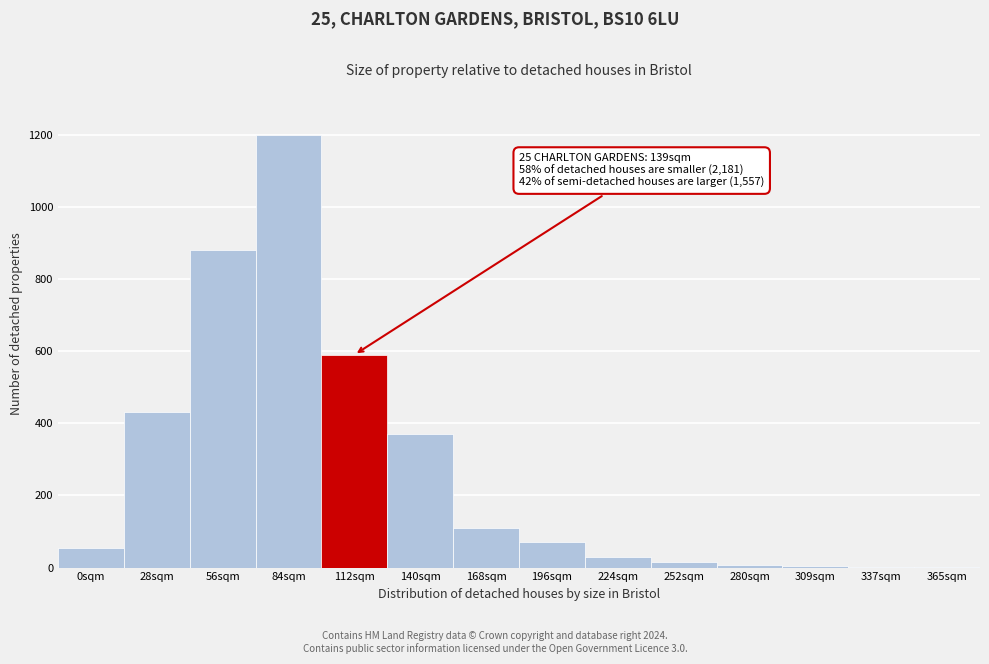

True or false: the data shows 70 at 196sqm.

True